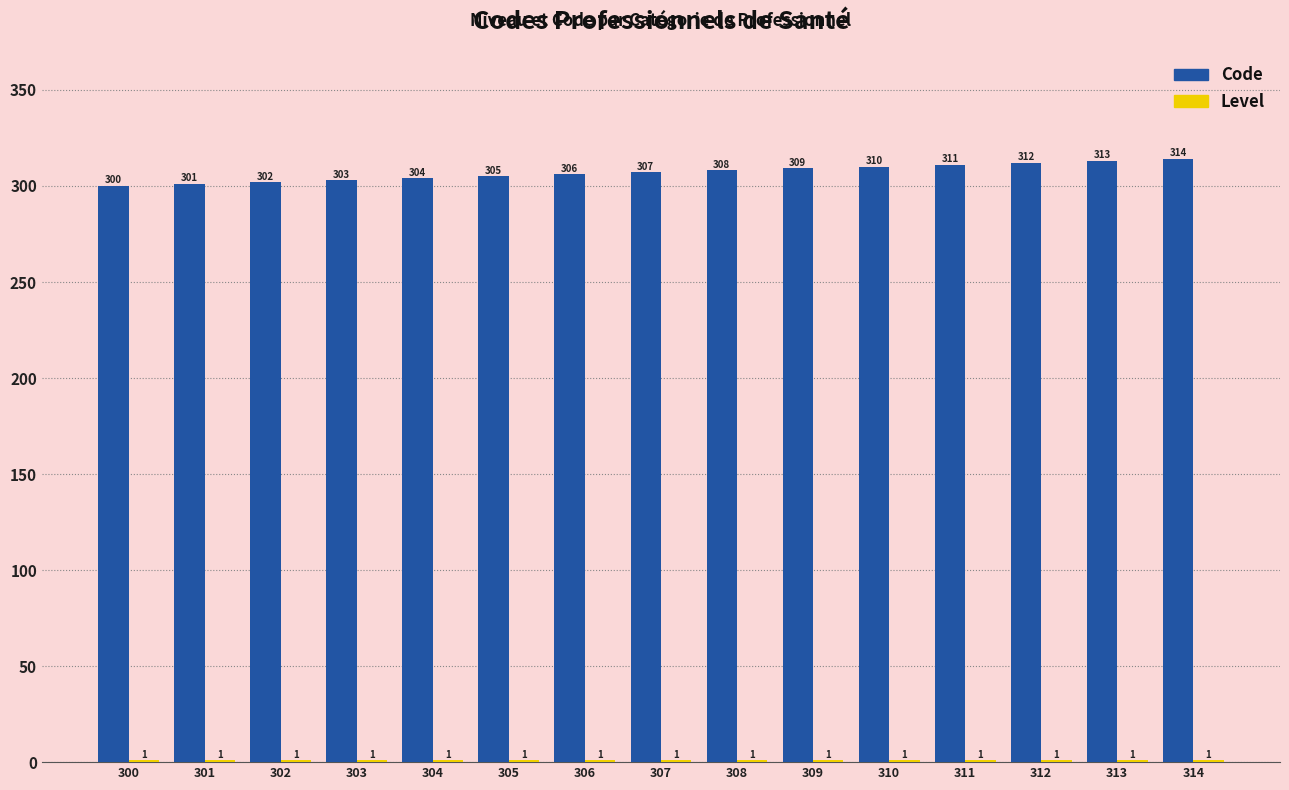

The Code series shows 194 at 305. True or false?

False